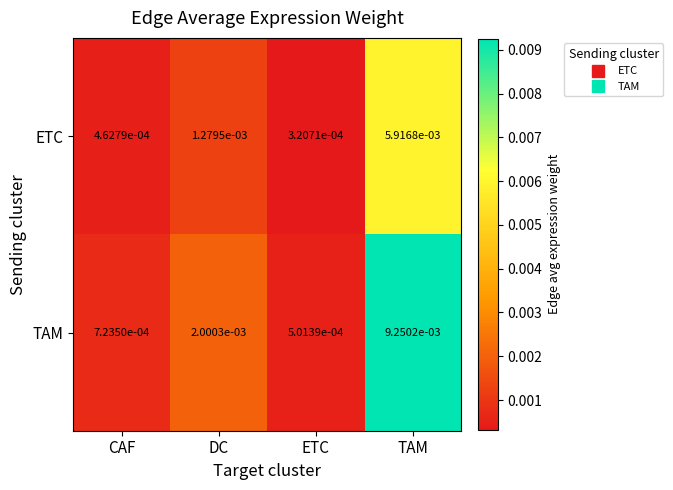

At ETC, list the series in order from smallest to largest.

ETC, TAM